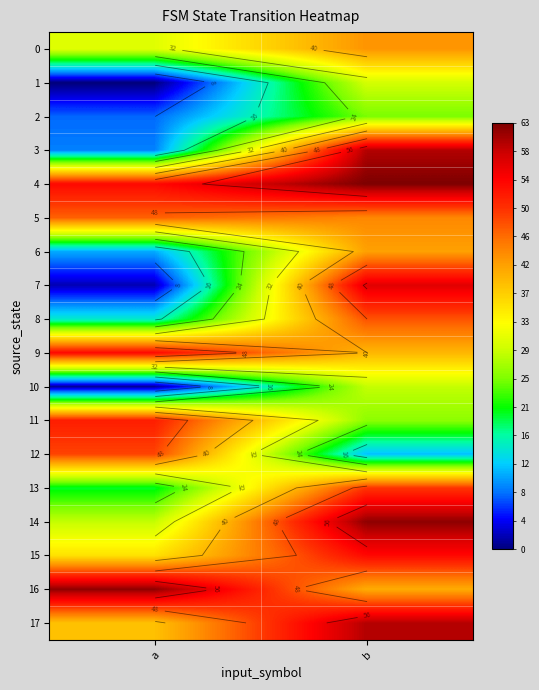

At which category is the sum across all series the highest?

b